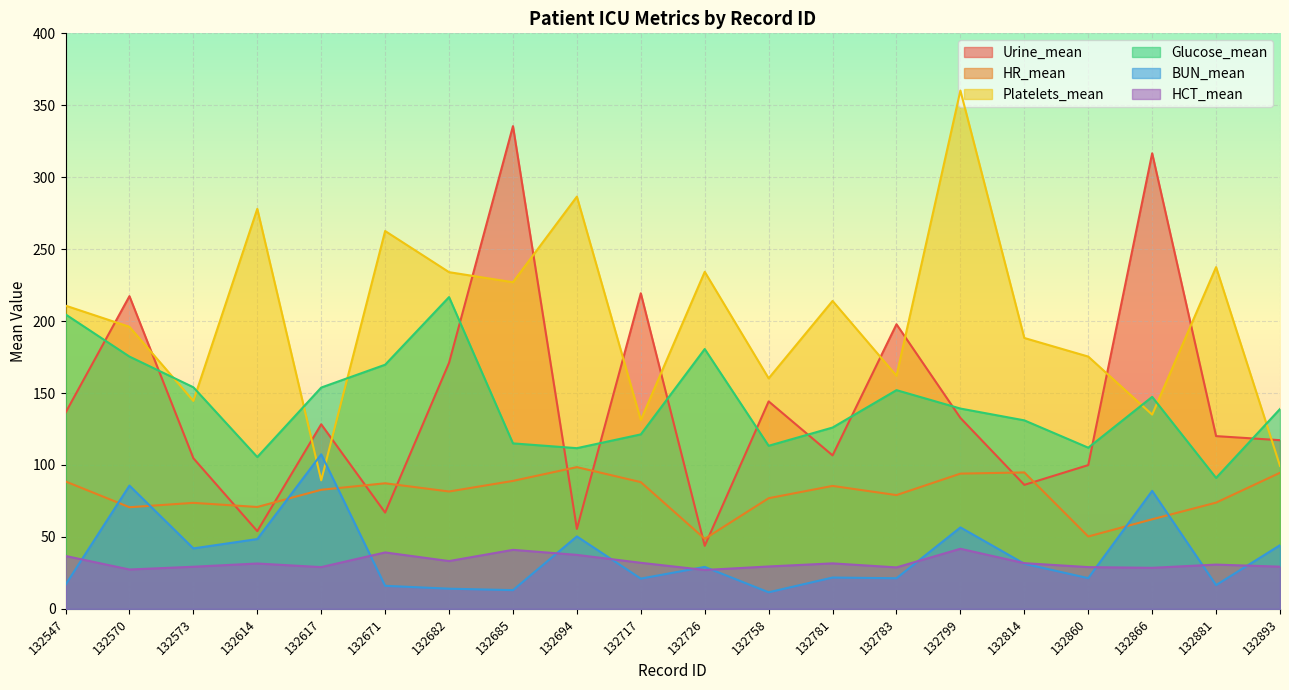

Between 132893 and 132570, which is larger?

132570